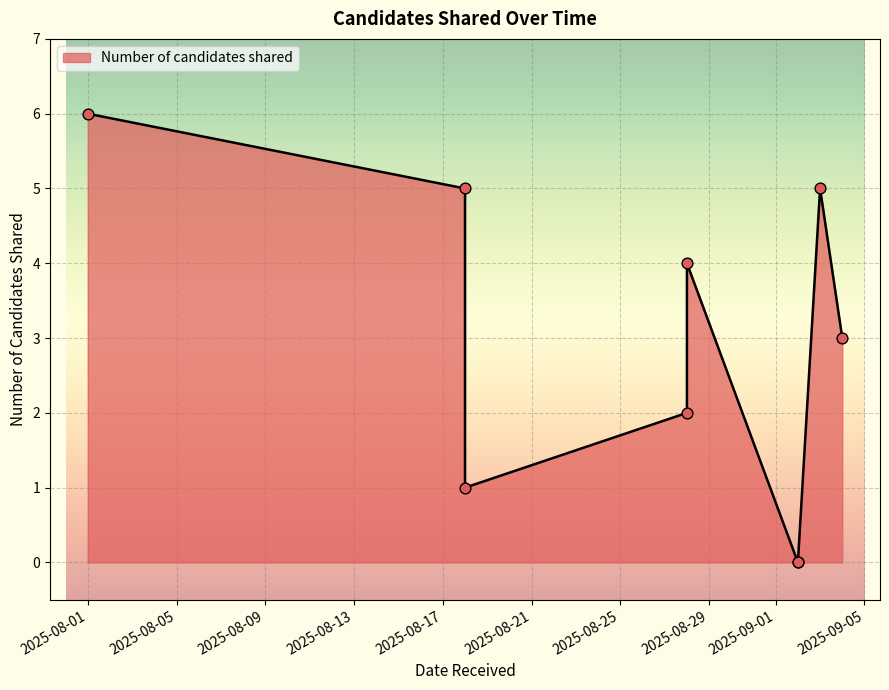

What is the change in value from 2025-08-01 to 2025-08-28?

-4